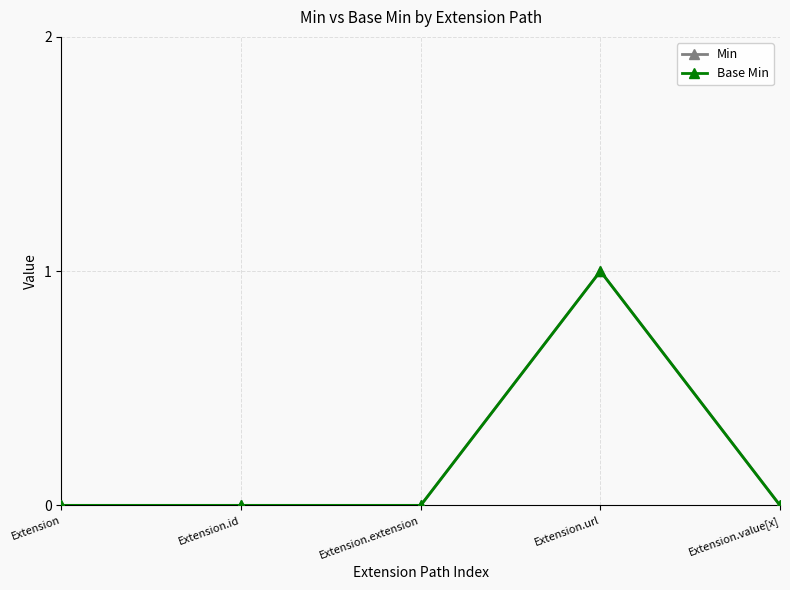

Does the chart have visible grid lines?

Yes